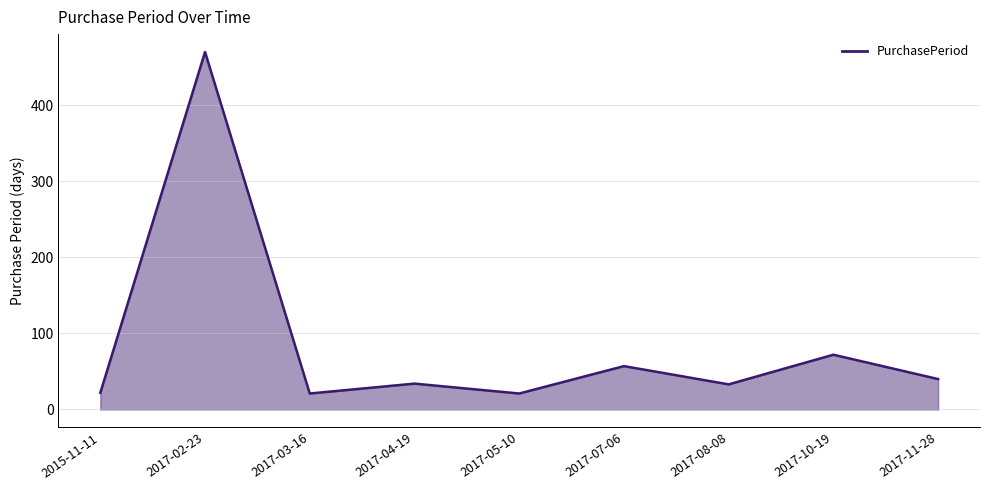

At which category does the chart reach its peak across all series?

2017-02-23